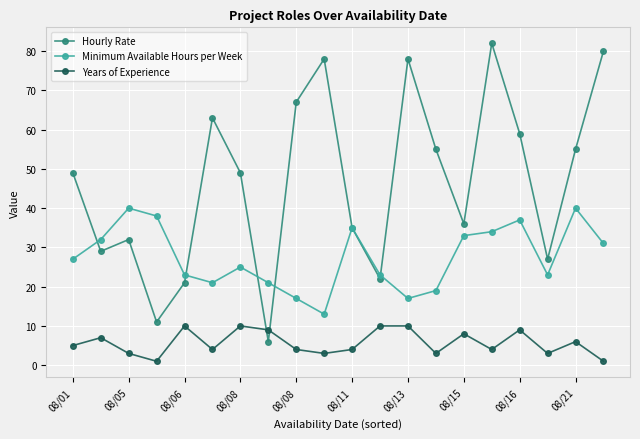

List the series in order of their peak value, highest first.

Hourly Rate, Minimum Available Hours per Week, Years of Experience